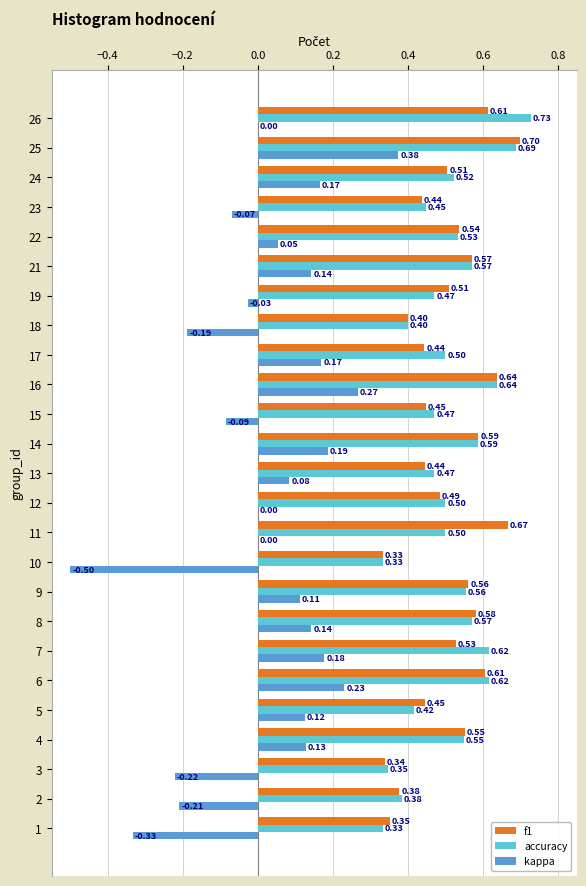

Between 2 and 8, which series saw the biggest shift?

kappa